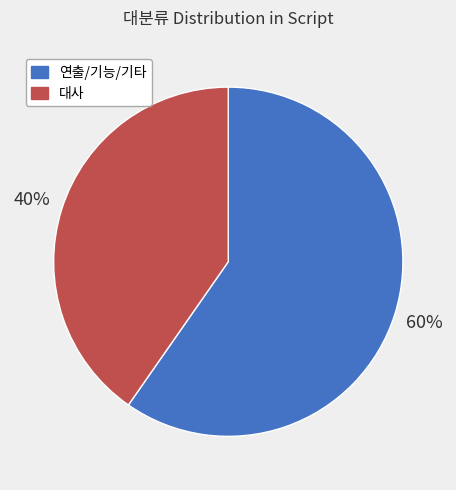

Is there a majority slice in this chart?

Yes